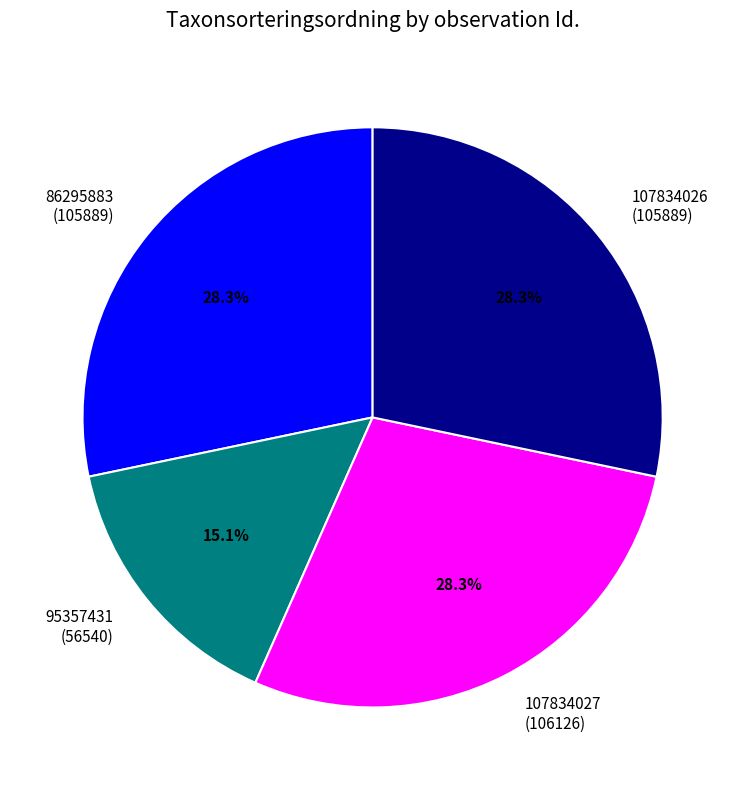

Between 95357431 and 107834026, which is larger?

107834026